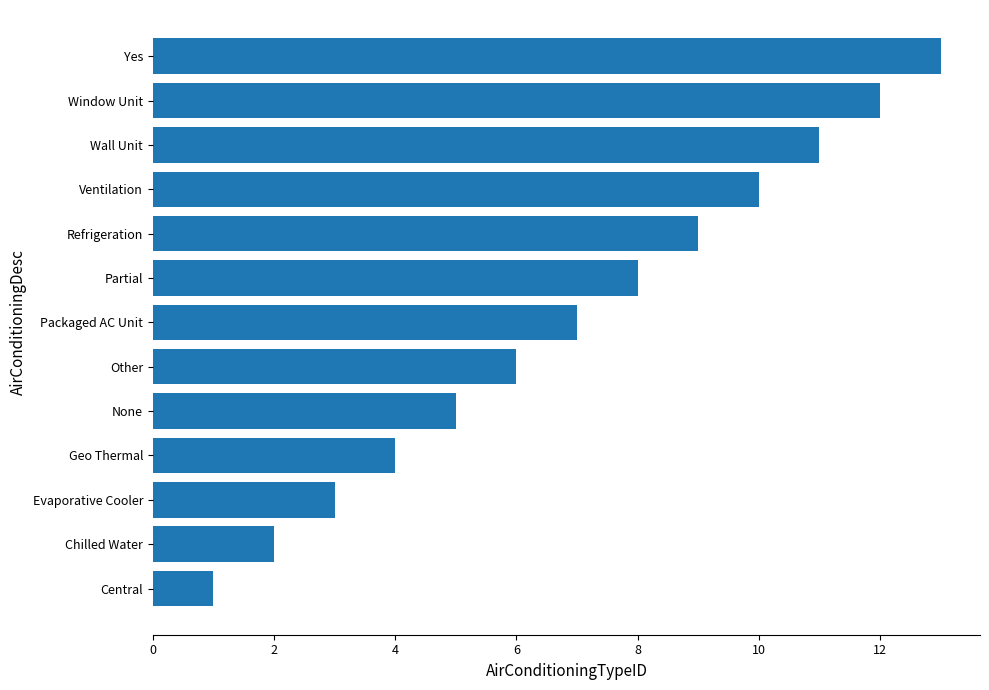

Between Central and Evaporative Cooler, which is larger?

Evaporative Cooler